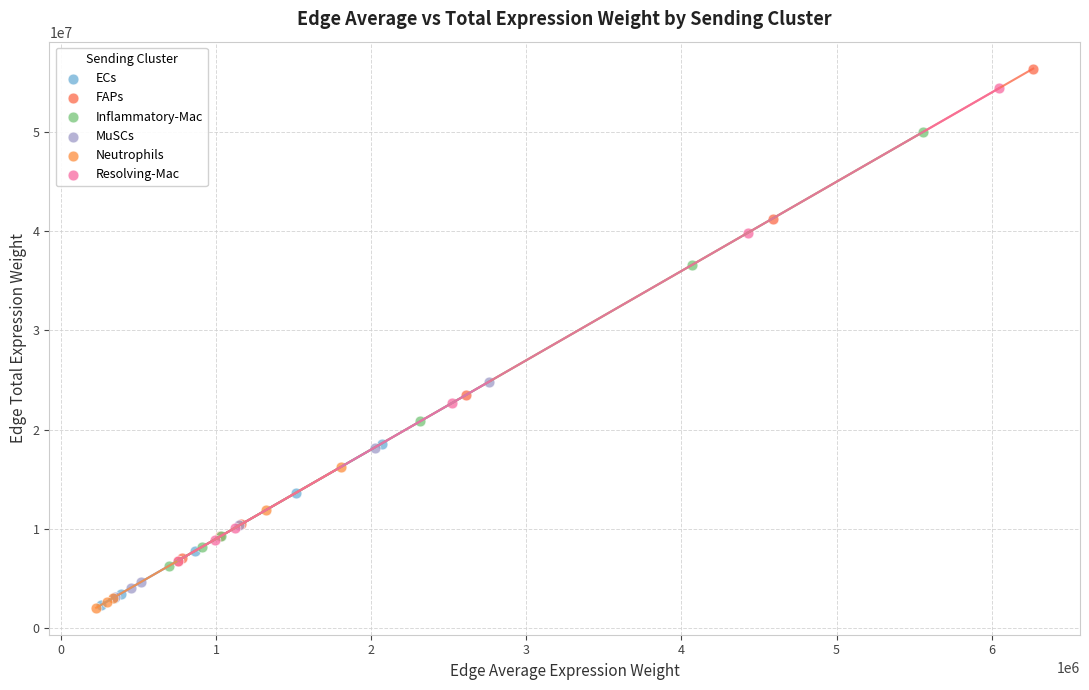

What are all the series names shown in the legend?

ECs, FAPs, Inflammatory-Mac, MuSCs, Neutrophils, Resolving-Mac